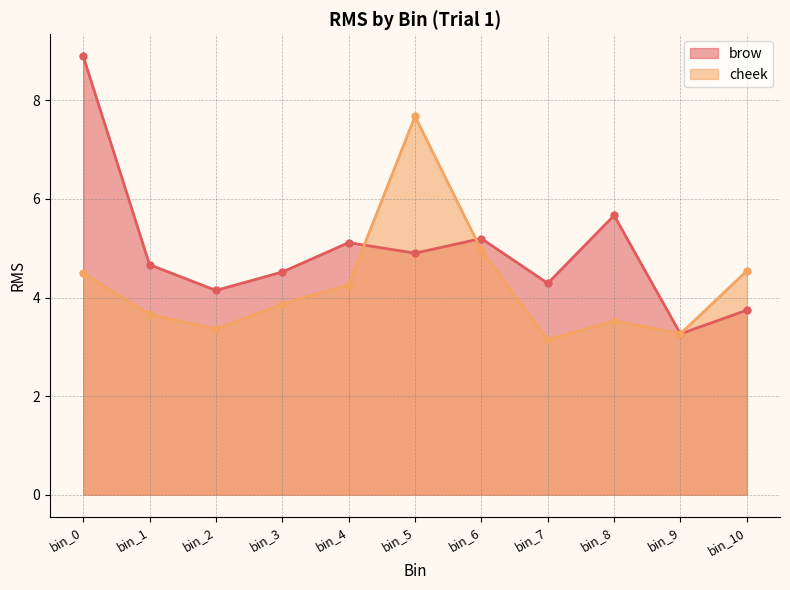

How many distinct data groups are displayed?

2